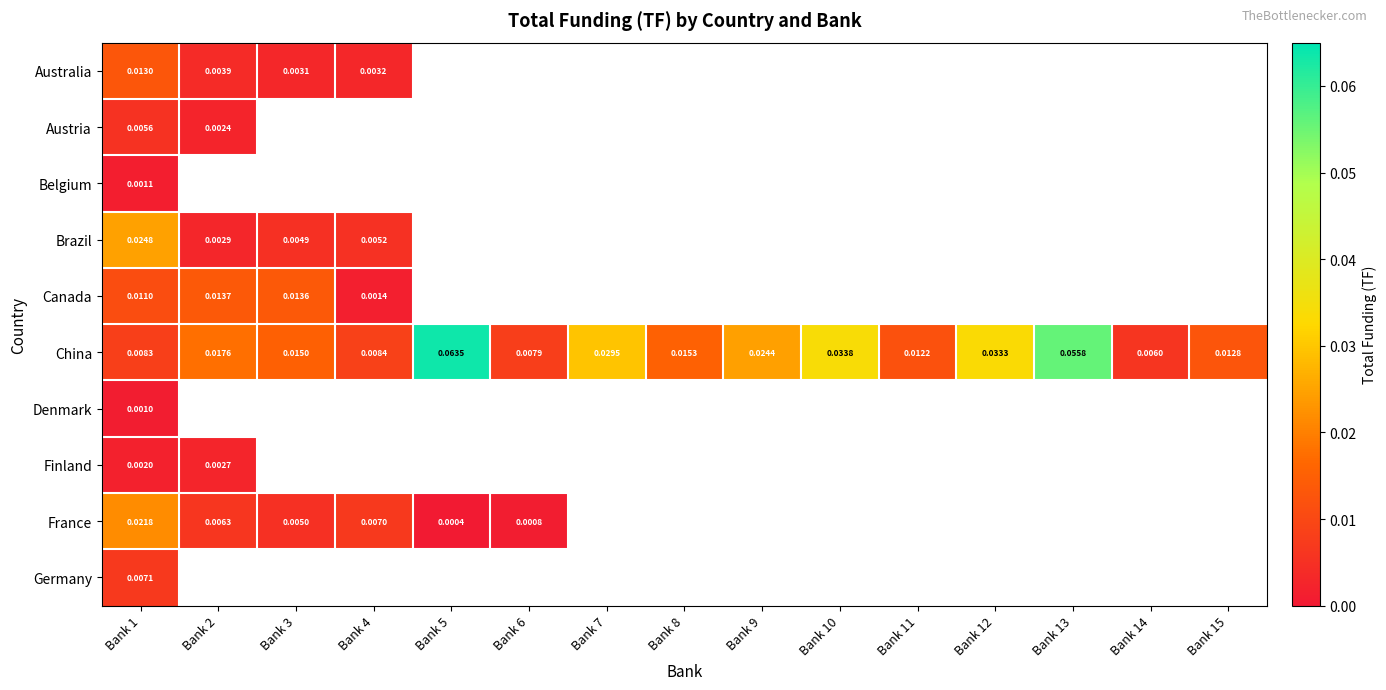

Between Bank 3 and Bank 8, which is larger?

Bank 8